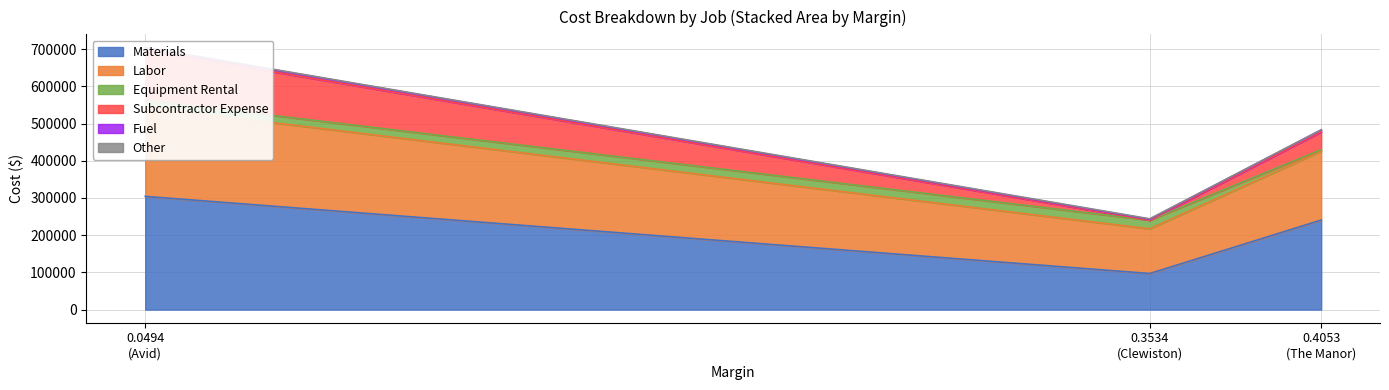

What is the average value of the Equipment Rental series?

15438.1